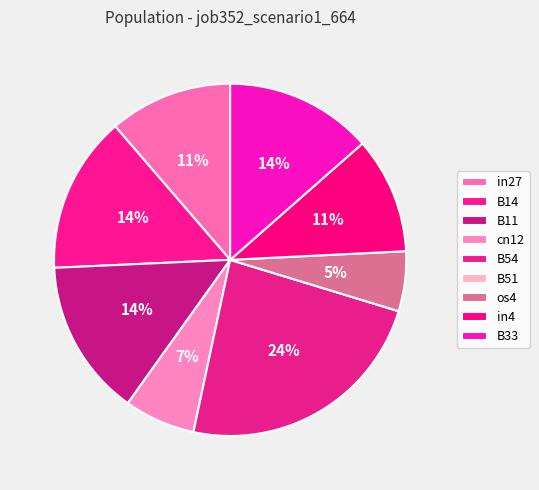

Does os4 account for over 50% of the chart?

No